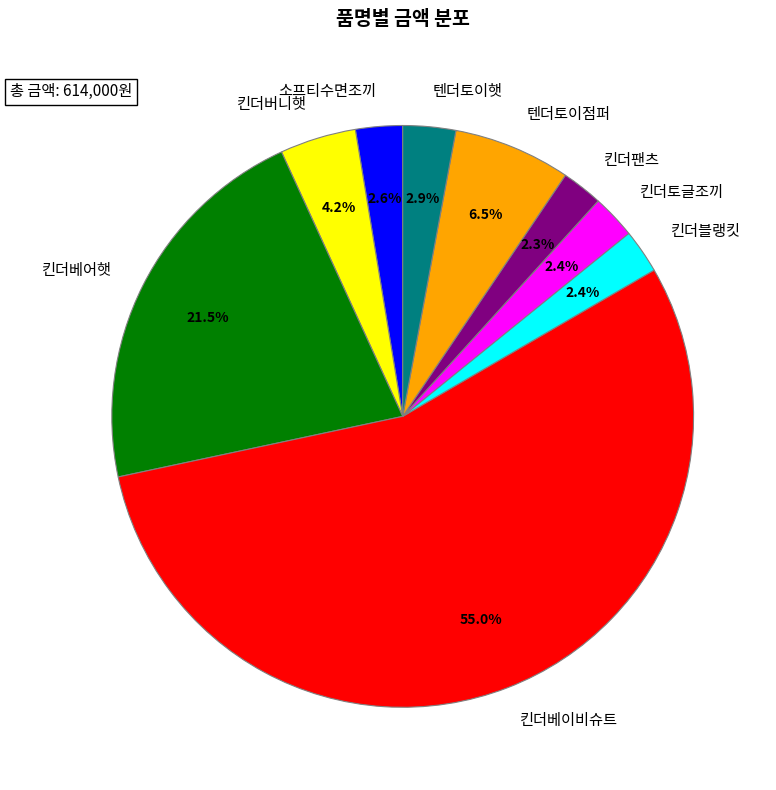

How many slices are in this pie chart?

9